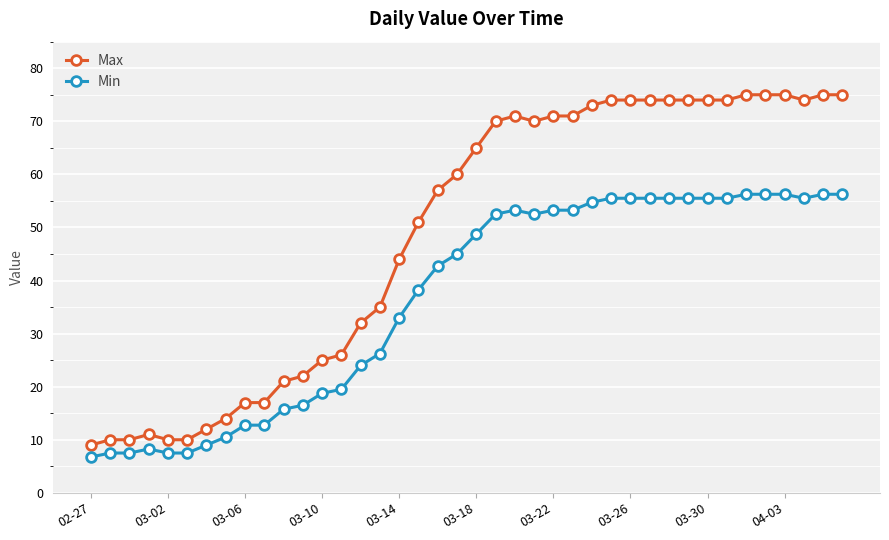

What is the value of the Max point at the 6th from the left?

10.0